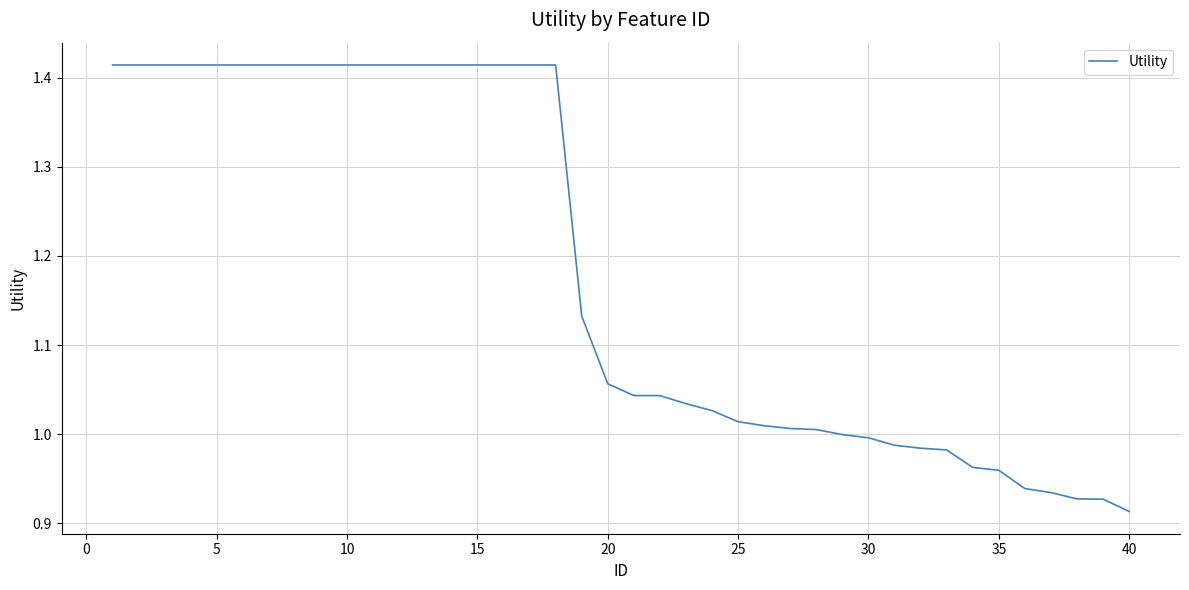

What is the difference between the maximum and minimum values?

0.5